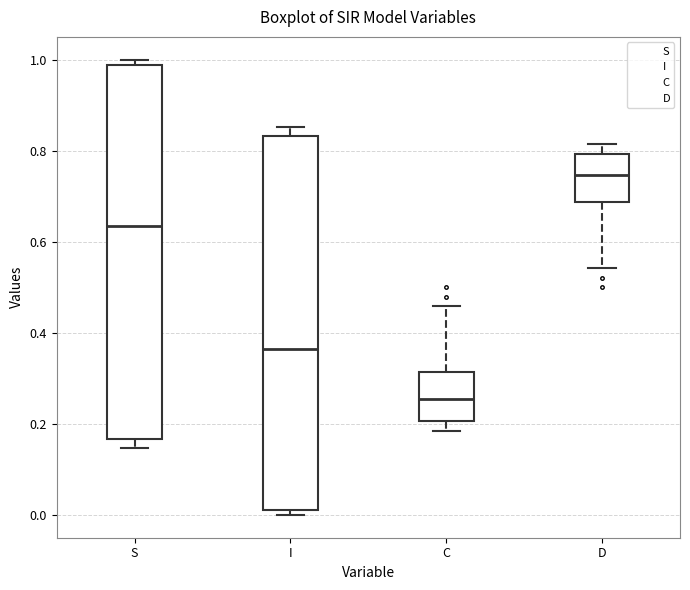

Where is the lower edge of the box for I on the y-axis? The values are not printed on the chart, so give them approximately, as read against the axis.

0.02